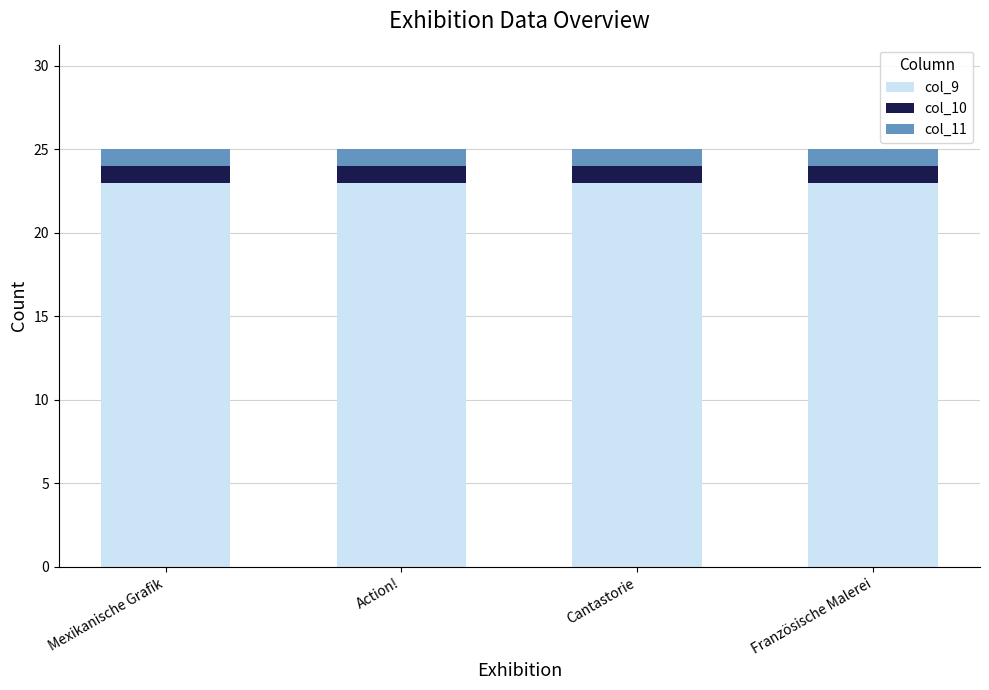

What is the approximate value of col_9 at Französische Malerei?

23